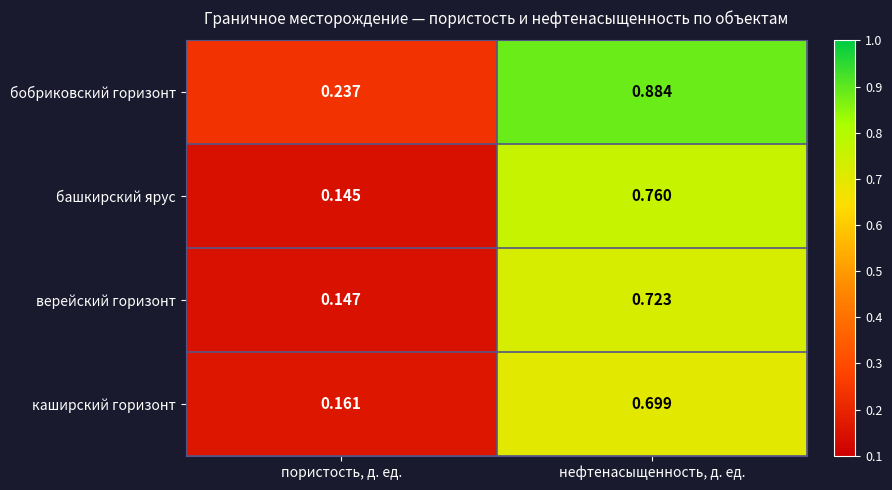

At нефтенасыщенность, д. ед., list the series in order from largest to smallest.

бобриковский горизонт, башкирский ярус, верейский горизонт, каширский горизонт